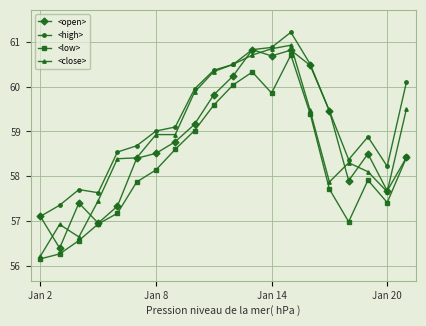

Which series has the largest range (max minus min)?

<close>